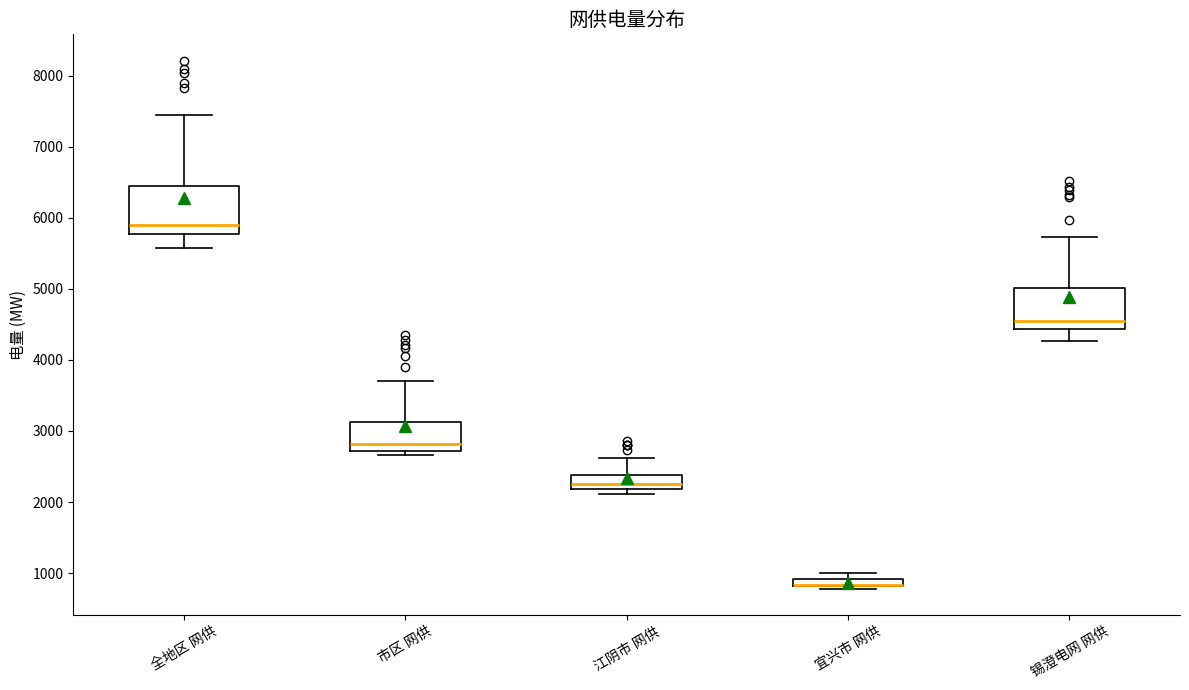

Which box is the tallest, from its lower edge to its upper edge?

全地区 网供